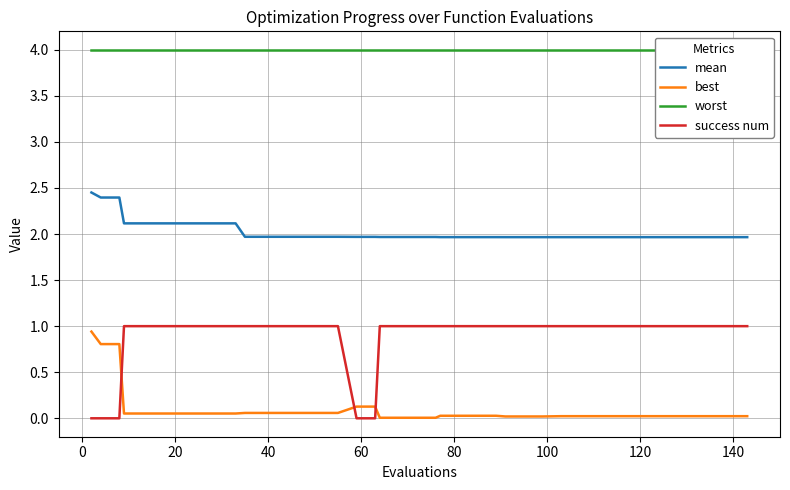

True or false: mean and best cross at least once.

False